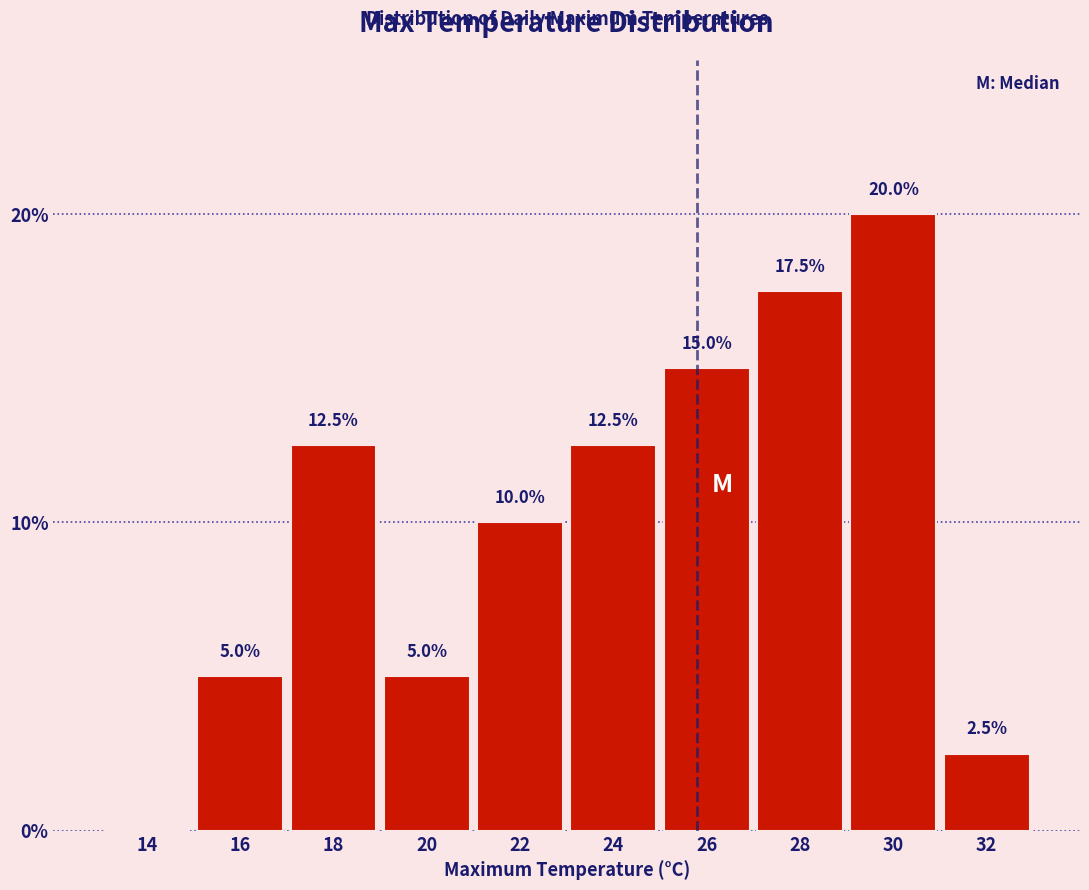

Reading right to left, transcribe all the data shown in this chart.

32=2.5	30=20.0	28=17.5	26=15.0	24=12.5	22=10.0	20=5.0	18=12.5	16=5.0	14=0.0